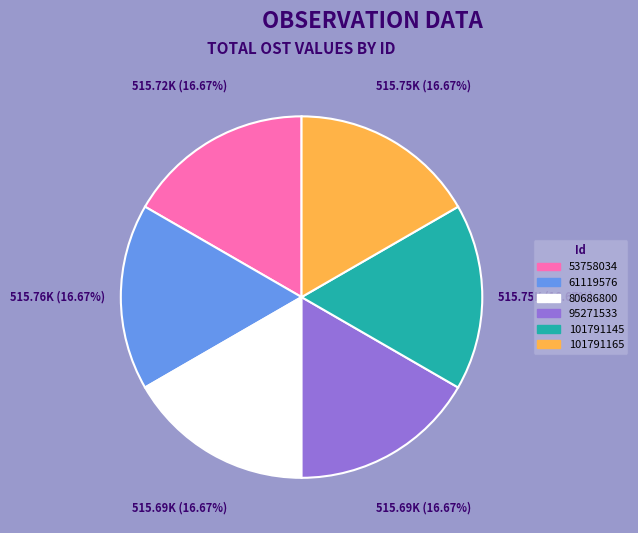

Count the number of slices in the pie.

6